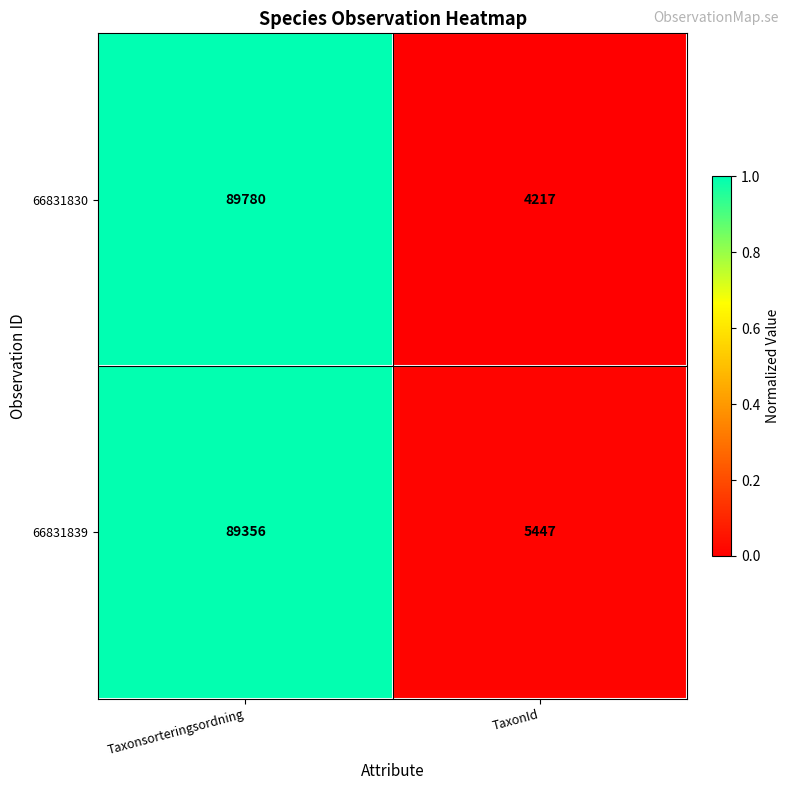

What is the average value of the 66831839 series?

47402